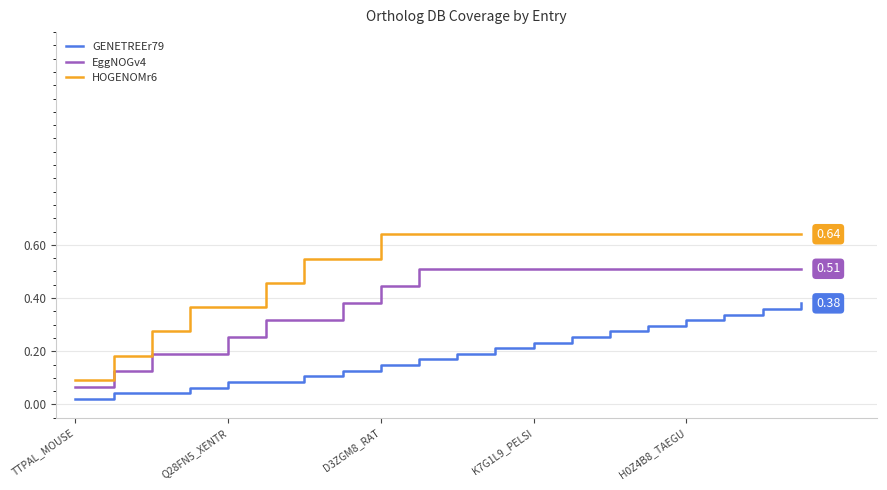

Which series has the largest range (max minus min)?

HOGENOMr6